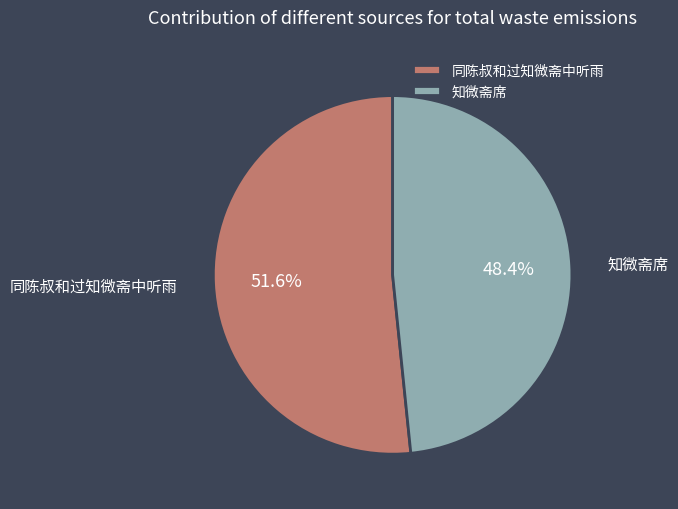

True or false: 知微斋席 accounts for 48% of the total.

True